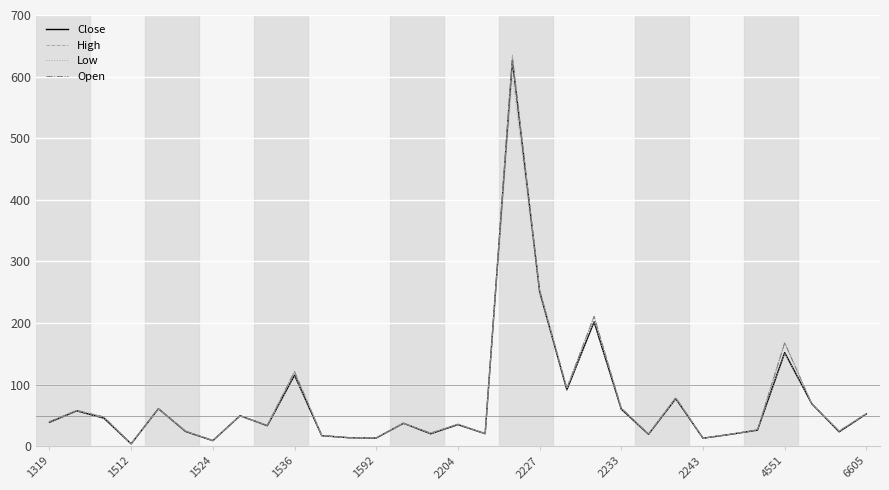

What is the greatest value displayed?

635.0